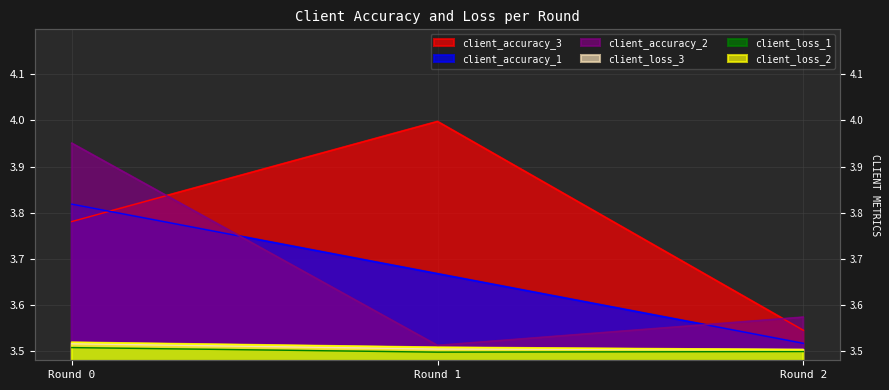

Is it true that client_loss_3 equals 3.5 at Round 1?

True